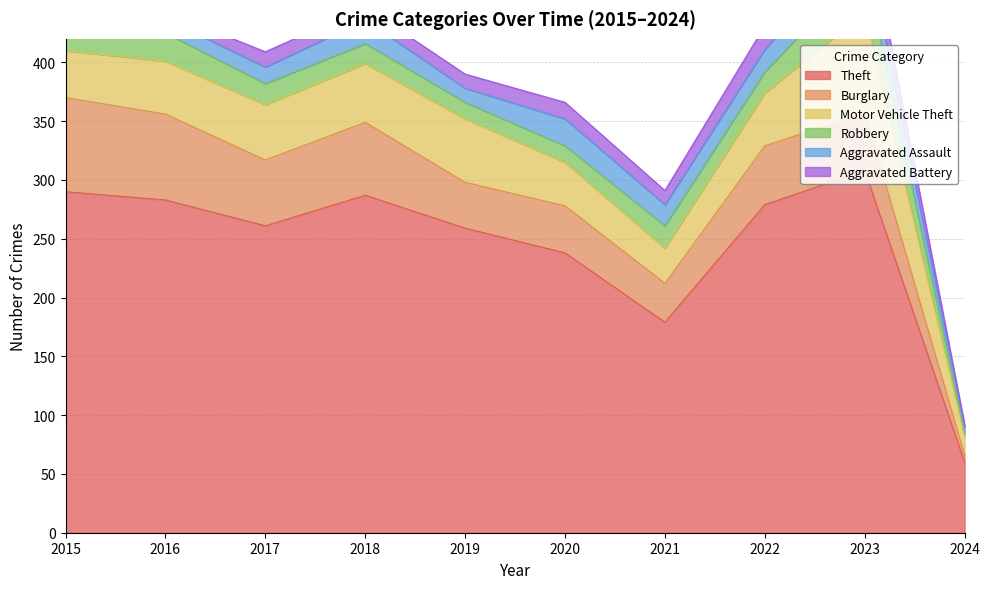

Between 2022 and 2023, which series saw the biggest shift?

Motor Vehicle Theft